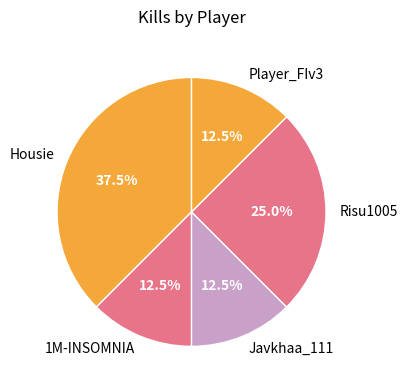

To the nearest percent, what is the combined percentage of 1M-INSOMNIA and Player_FIv3?

25%